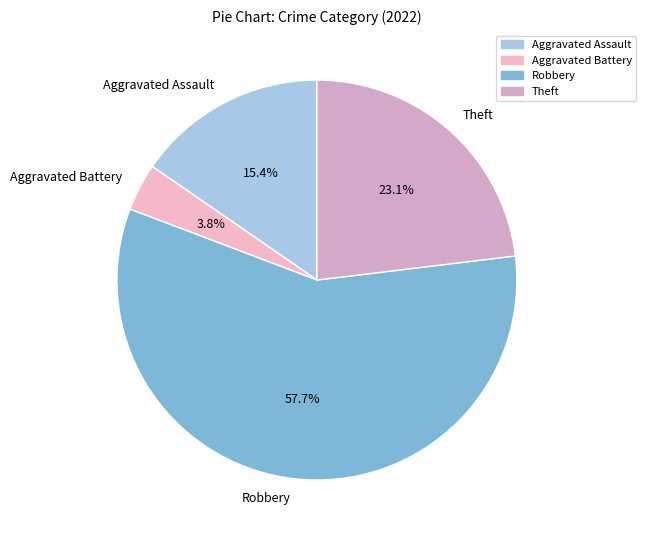

To the nearest percent, what is the combined percentage of Aggravated Battery and Aggravated Assault?

19%